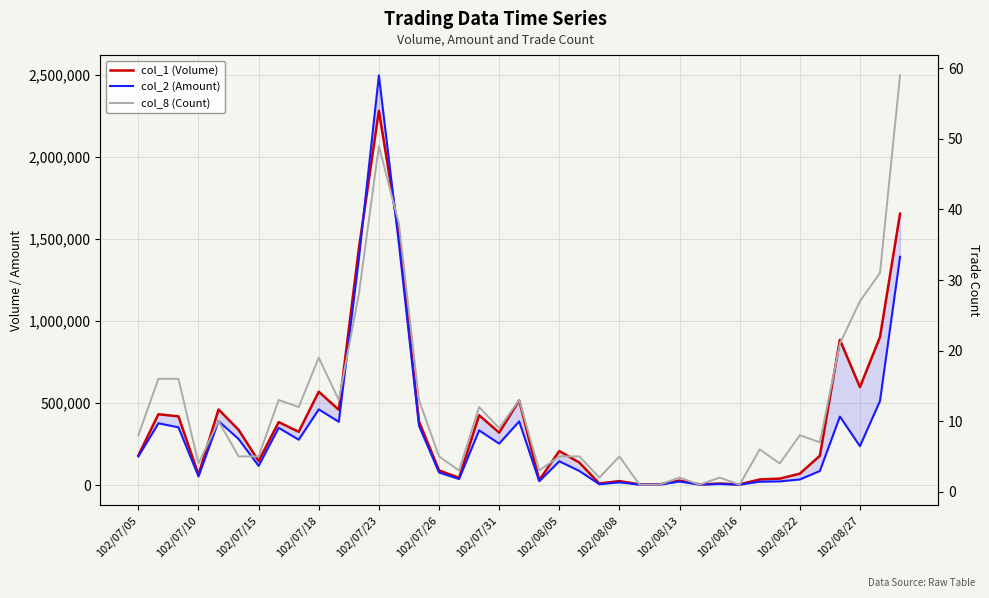

How many values in the col_1 (Volume) series exceed 208000?

19